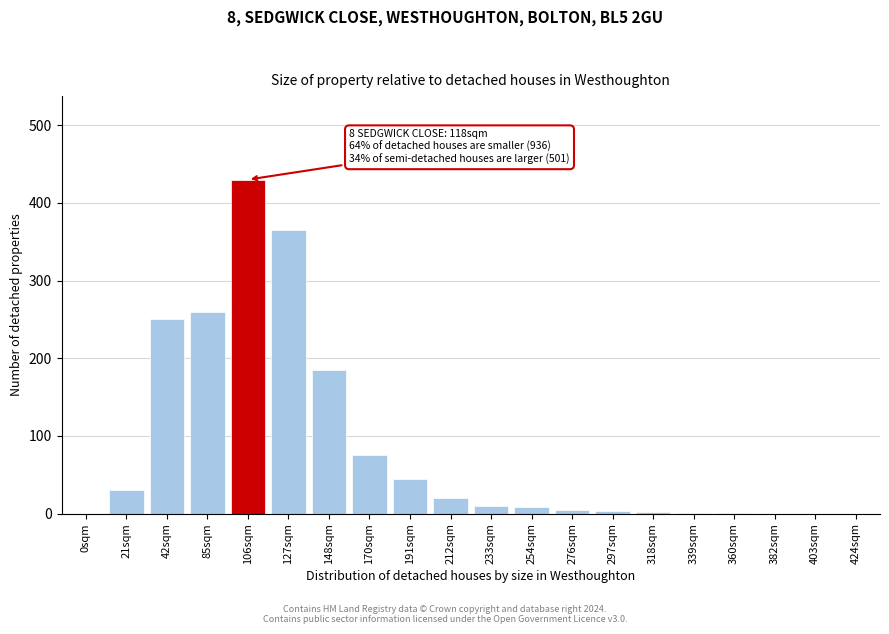

What is the sum of all values?

1690